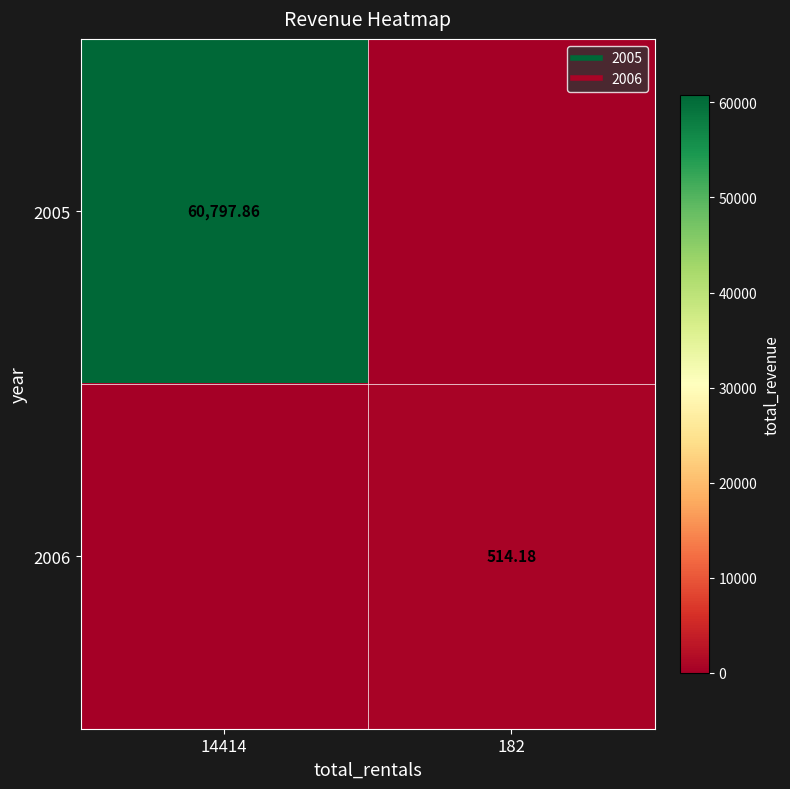

What is the sum of all 2005 values?

60797.9